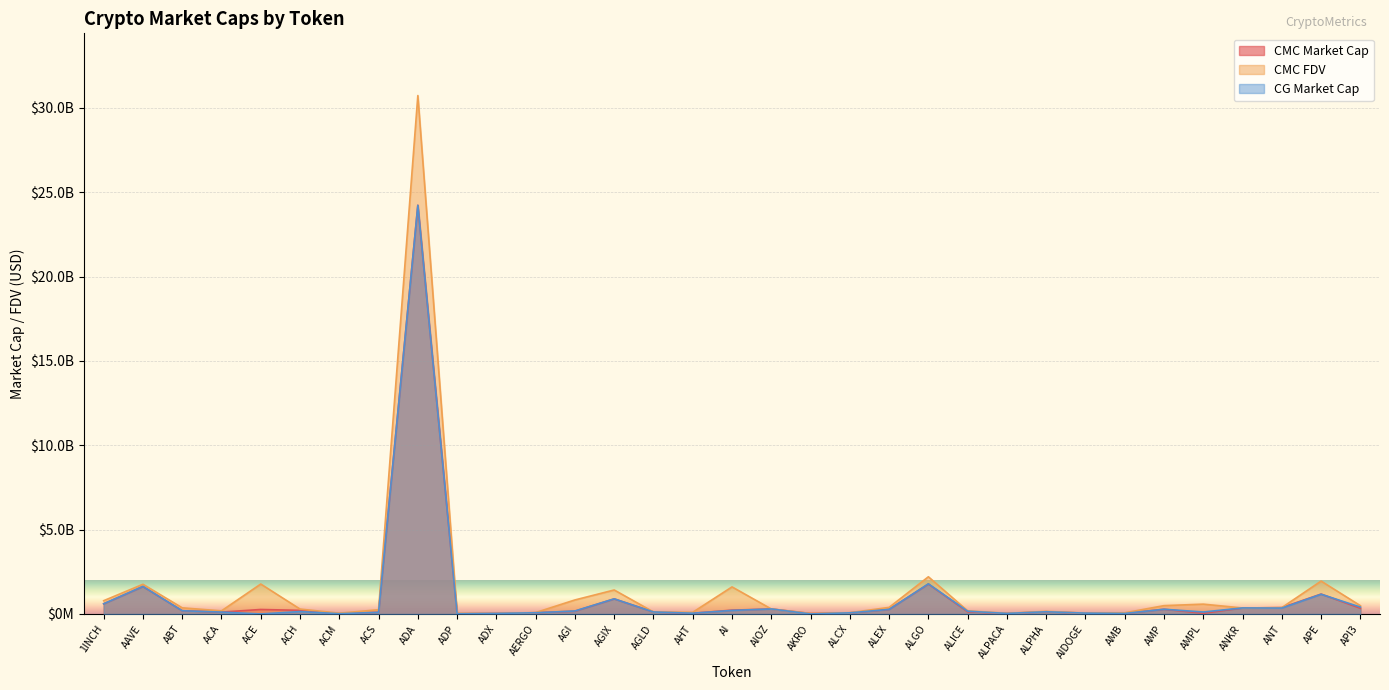

Rank the series at ANKR from highest to lowest value.

CG_MarketCap, CMC_FDV, CMC_MarketCap